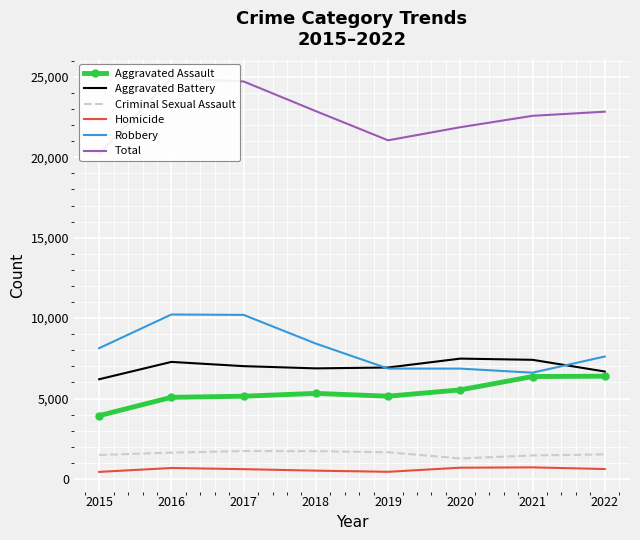

Between 2020 and 2018, which is larger?

2020